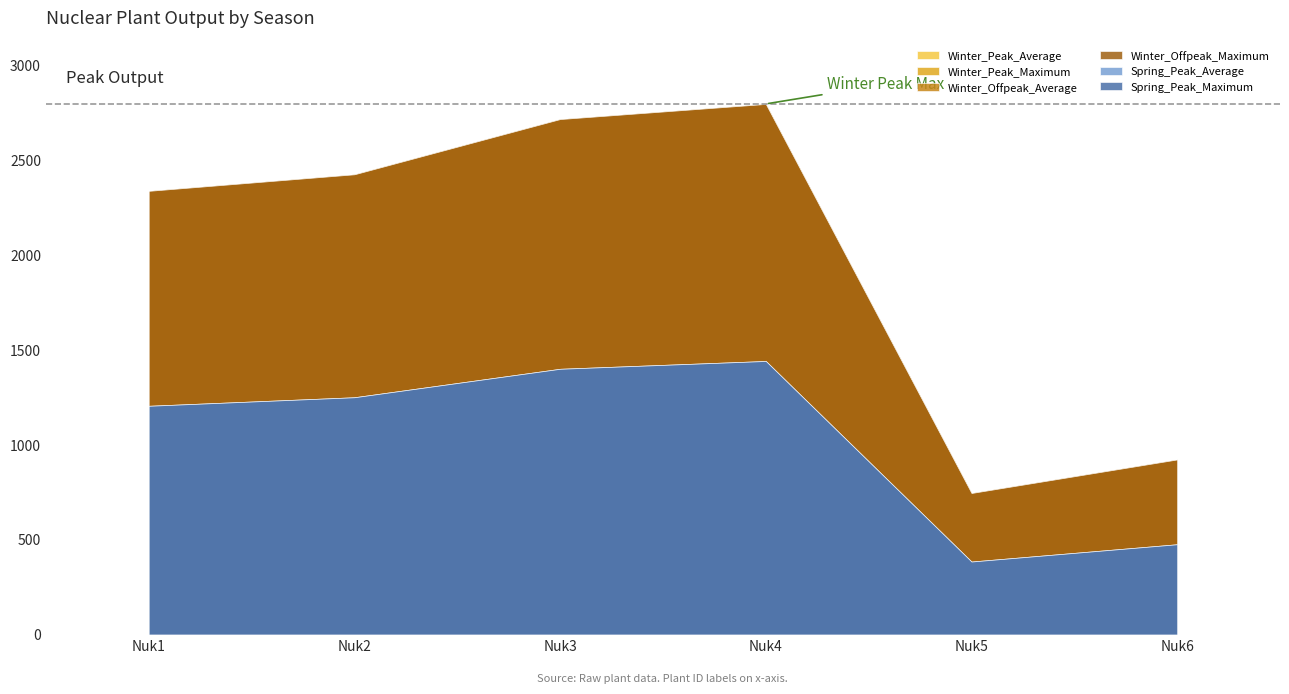

Count the number of data series in this chart.

6